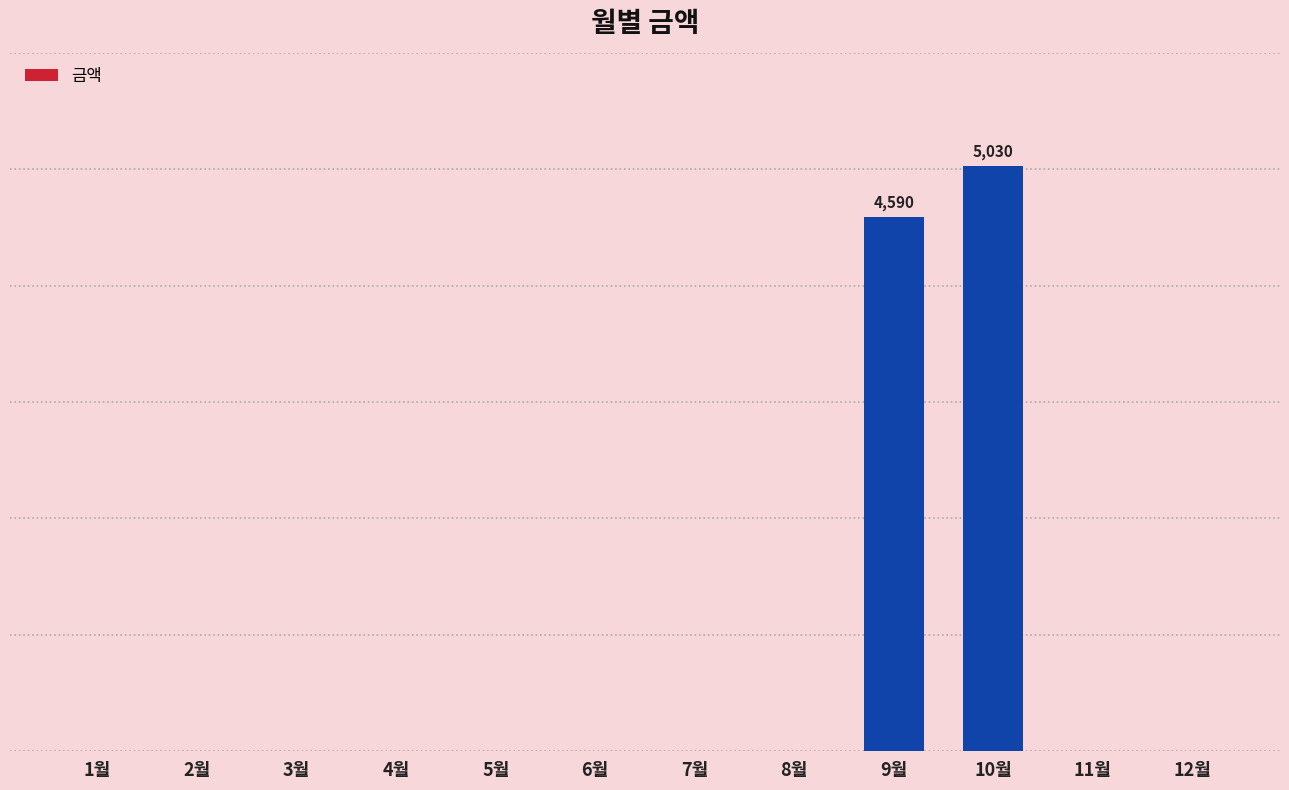

Are the bars horizontal?

No